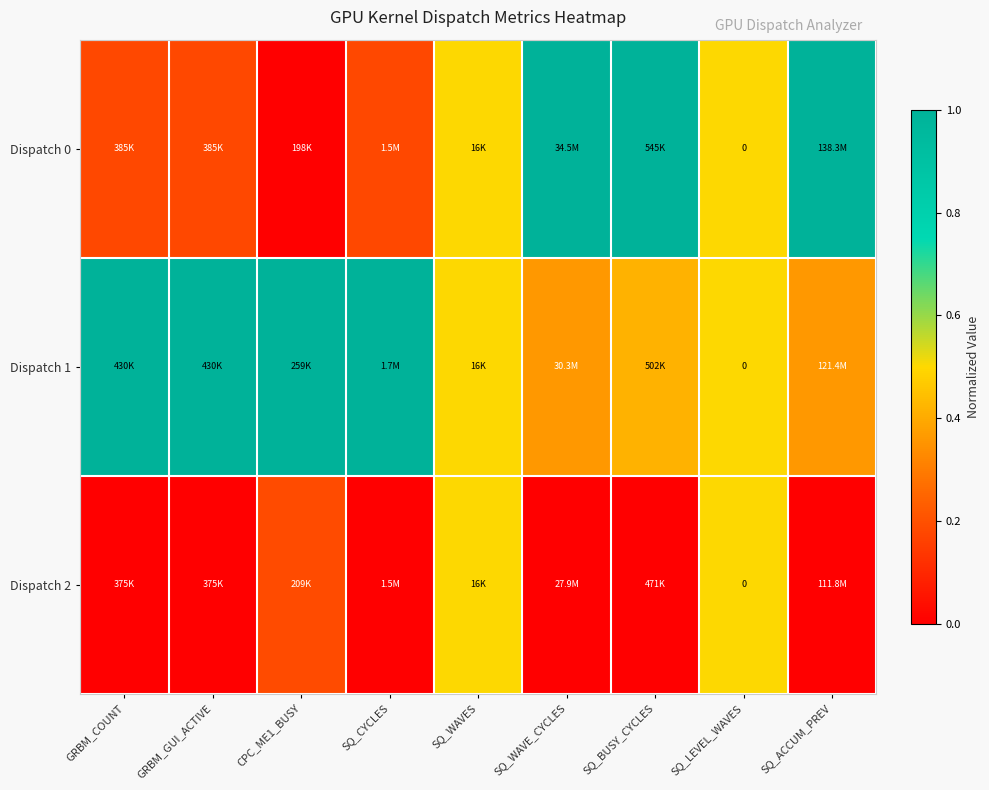

What is the difference between the maximum and minimum values in the Dispatch 1 series?

0.6